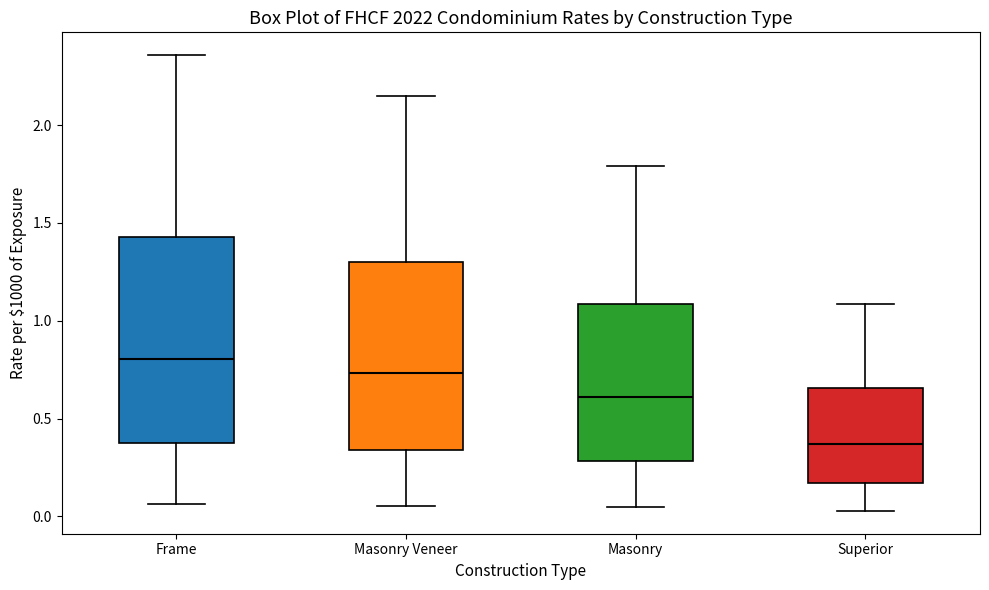

Reading left to right, read every box against the y-axis: the position of its median line, the range the box covers, and the ends of its whiskers. The values are not printed on the chart, so give them approximately, as read against the axis.

Frame: median 0.80, box 0.35 to 1.45, whiskers 0.05 to 2.35
Masonry Veneer: median 0.75, box 0.35 to 1.30, whiskers 0.05 to 2.15
Masonry: median 0.60, box 0.30 to 1.10, whiskers 0.05 to 1.80
Superior: median 0.35, box 0.15 to 0.65, whiskers 0.05 to 1.10